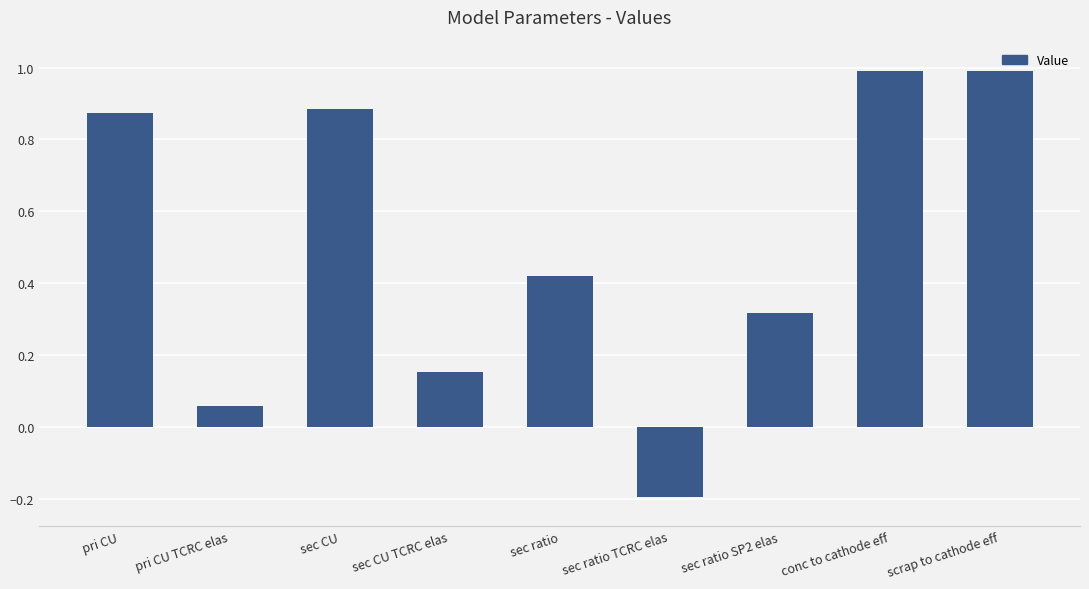

The chart shows a value of 0.2 at conc to cathode eff. True or false?

False